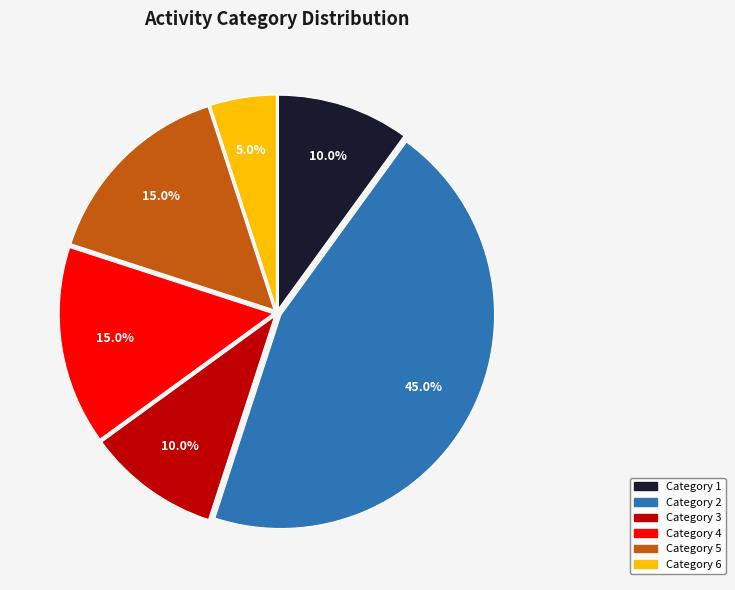

Does any single category account for the majority?

No